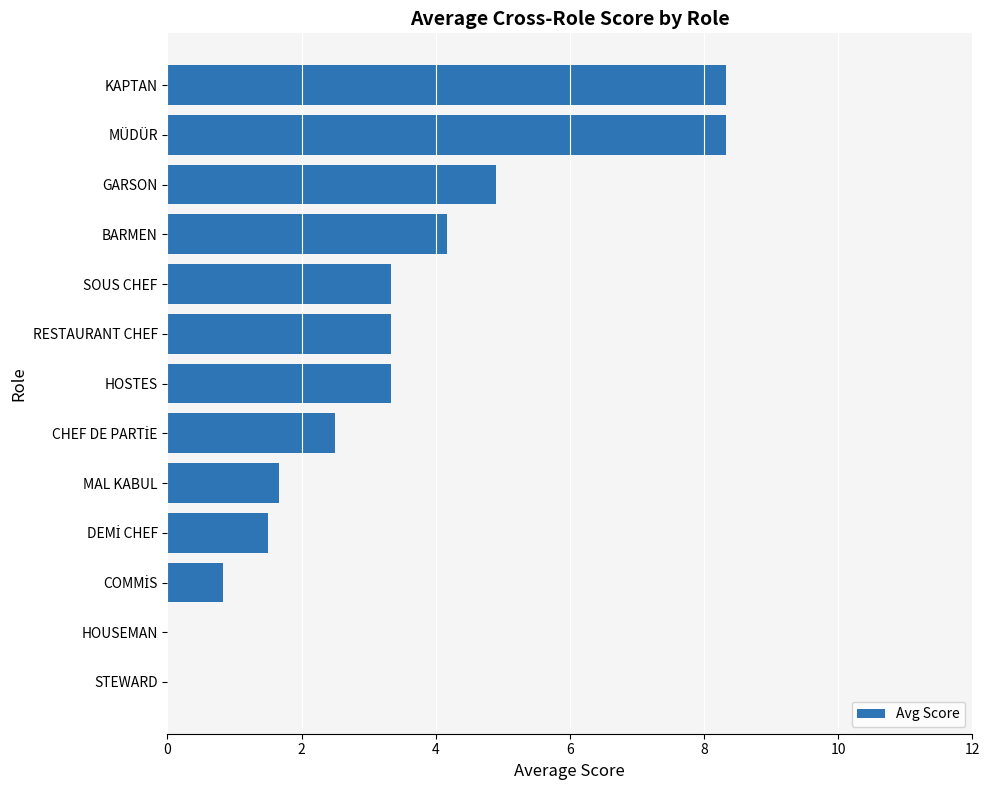

The chart shows a value of 5.3 at RESTAURANT CHEF. True or false?

False